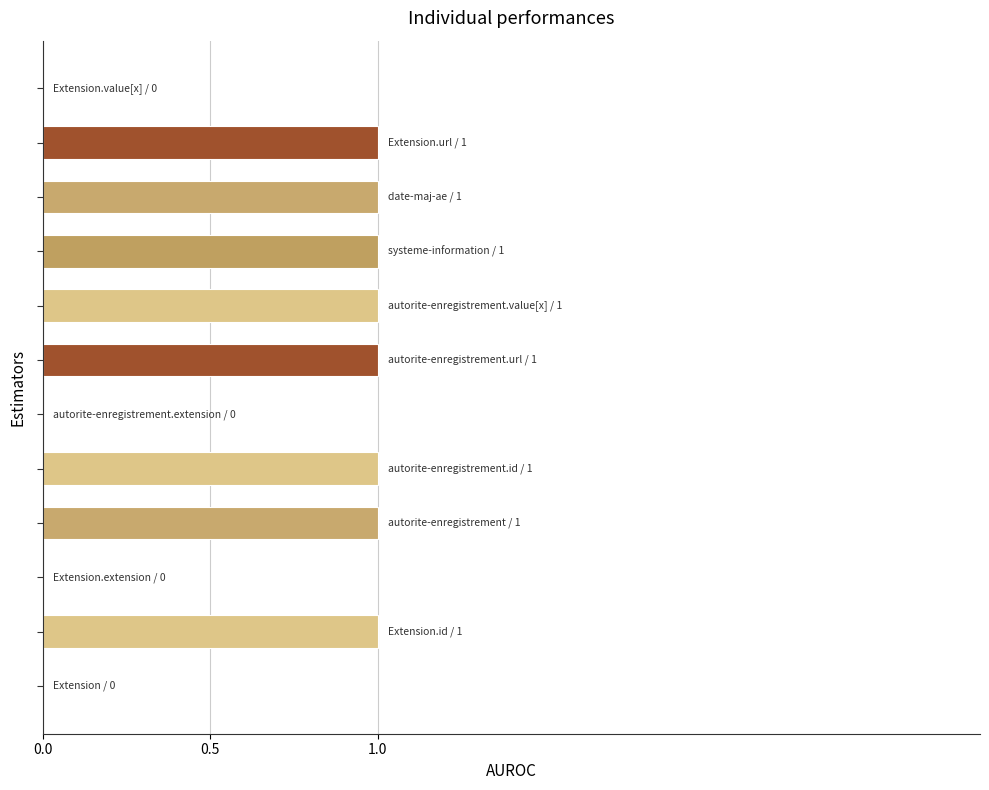

What is the sum of all values?

8